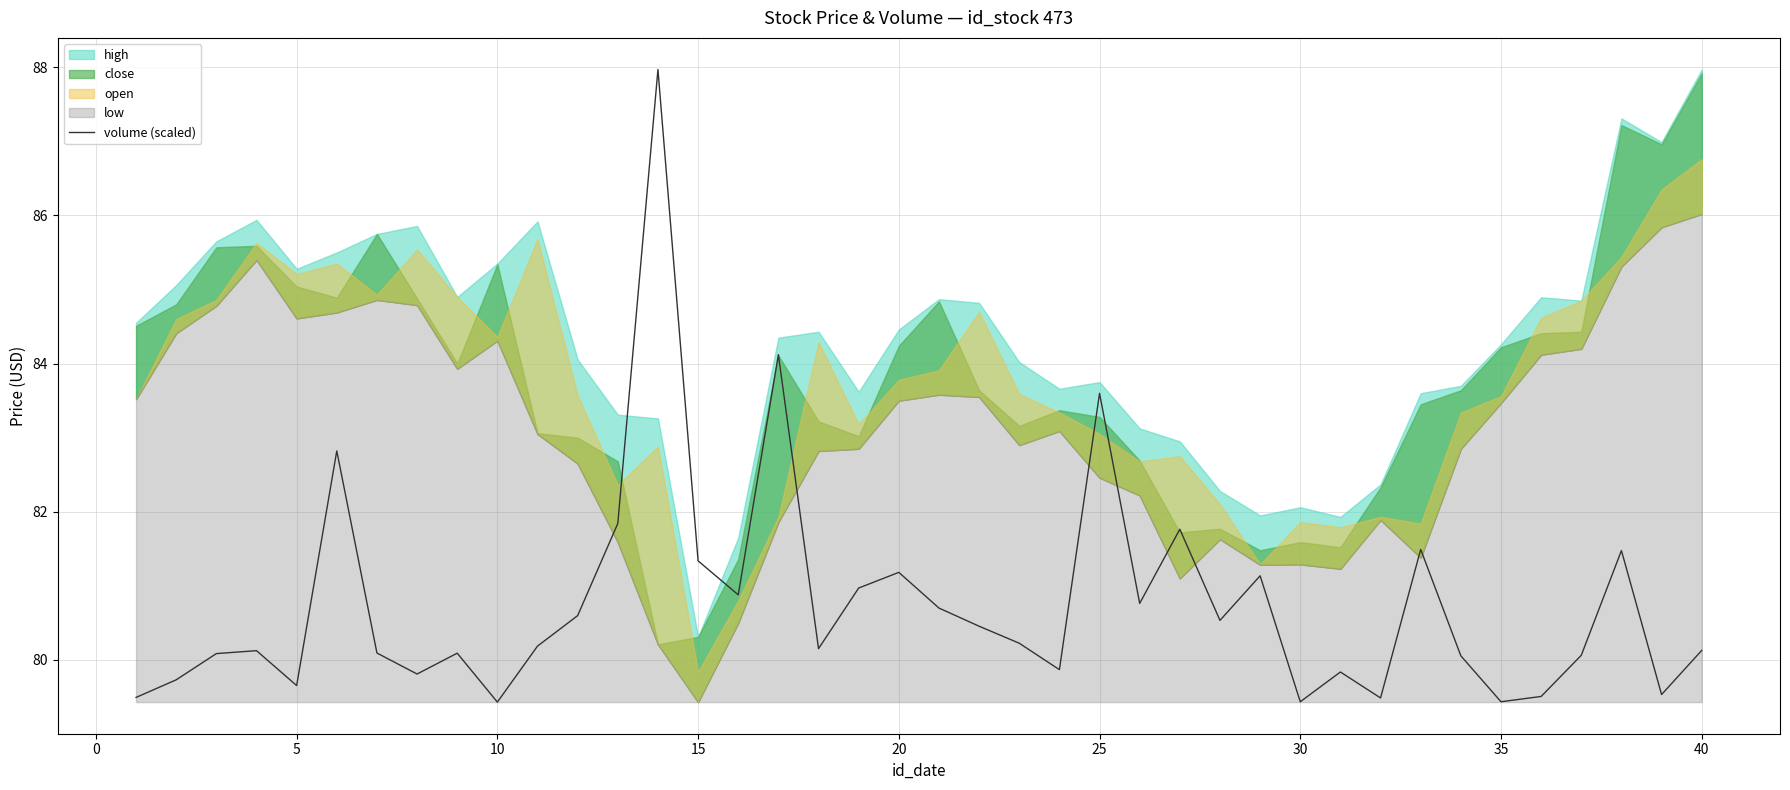

What is the greatest value displayed?

88.0